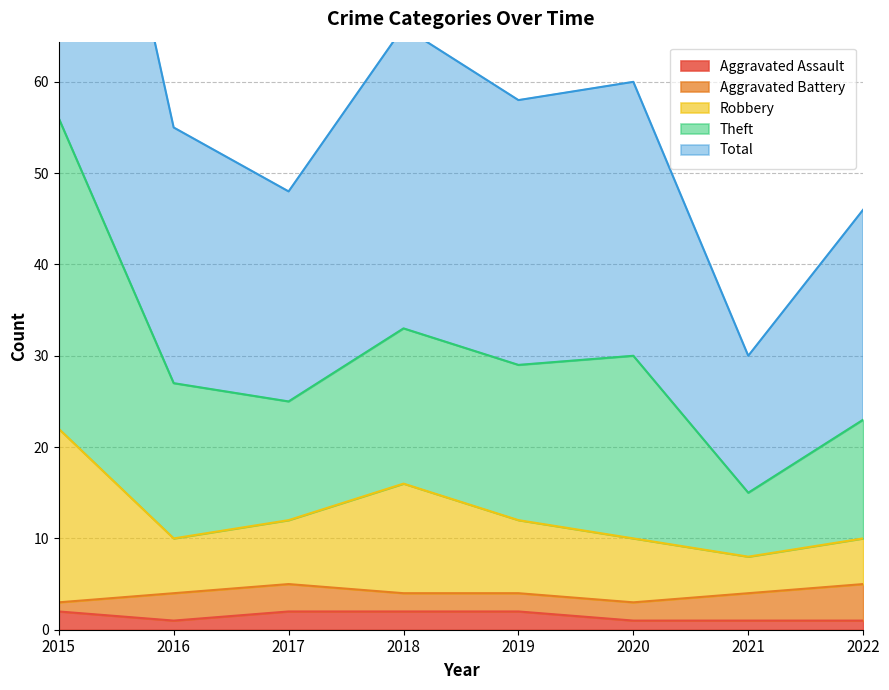

Is it true that Robbery equals 22 at 2015?

True